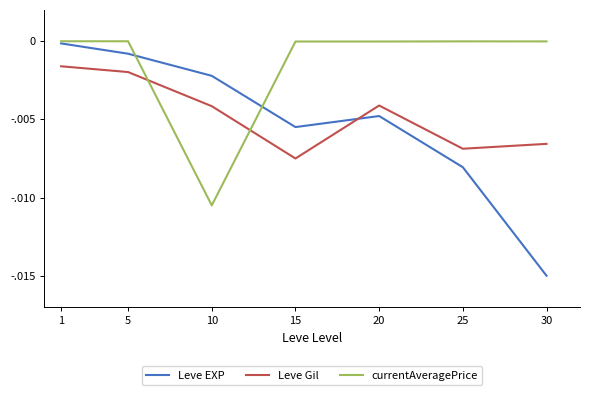

Is it true that currentAveragePrice equals -0.0 at 20?

False